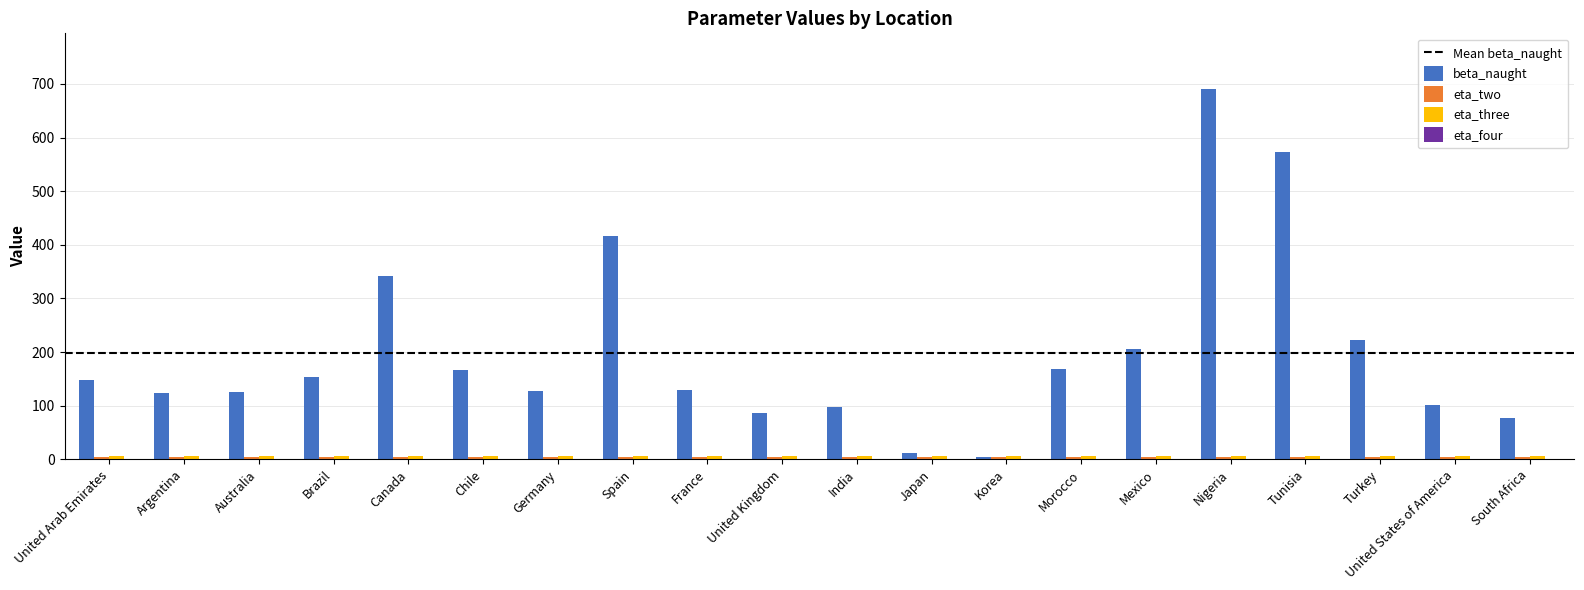

At which label does beta_naught reach its peak?

Nigeria